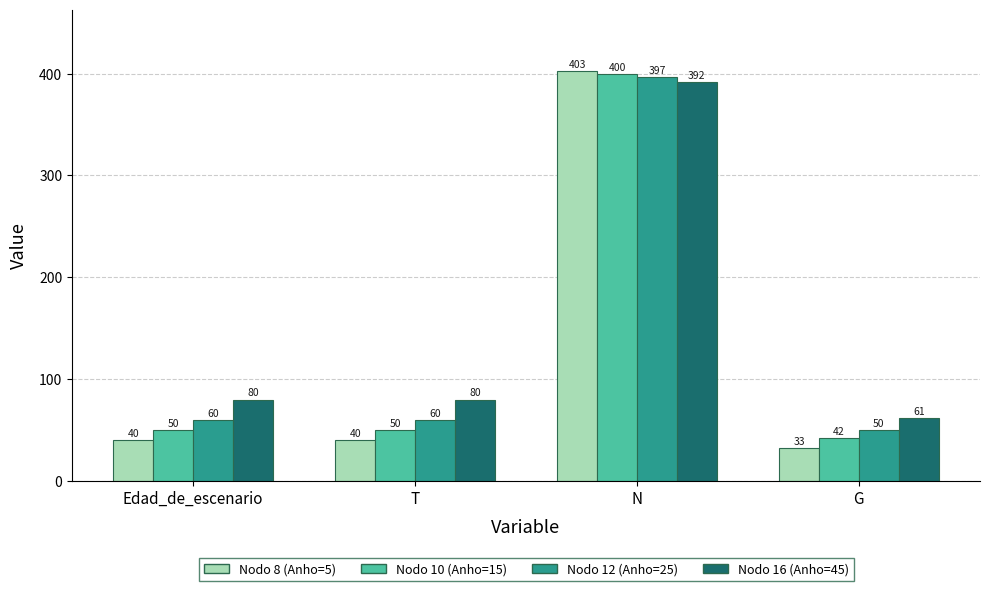

What is the minimum value for Nodo 12 (Anho=25)?

49.9